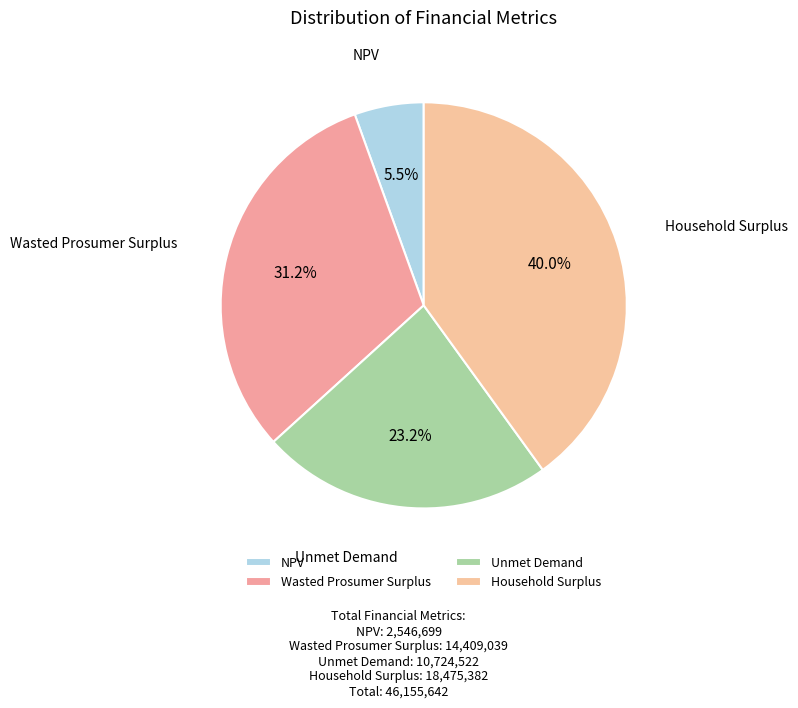

To the nearest percent, what portion does Wasted Prosumer Surplus represent?

31%